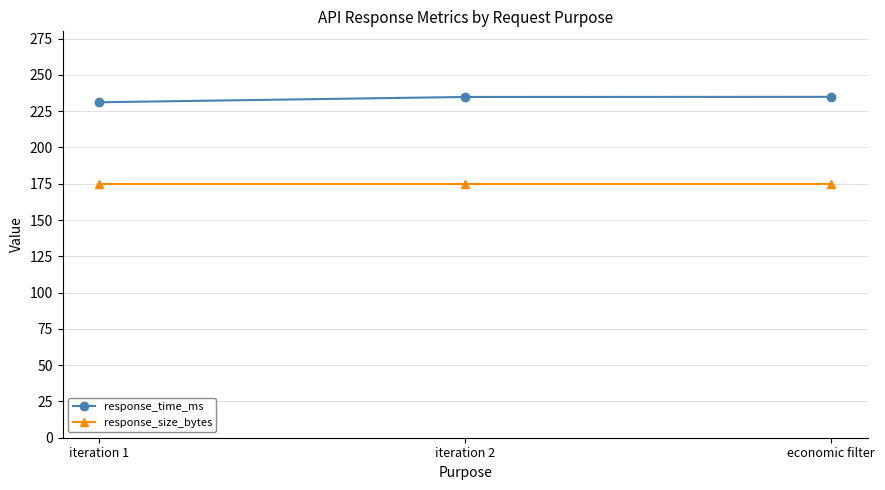

True or false: response_time_ms has a value of 234.8 at iteration 2.

True